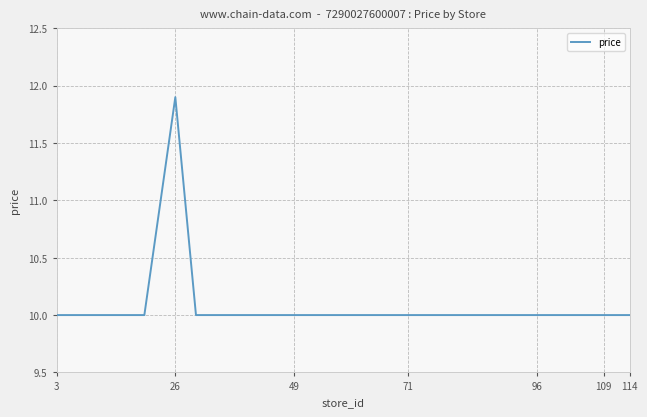

What is the minimum value for price?

10.0